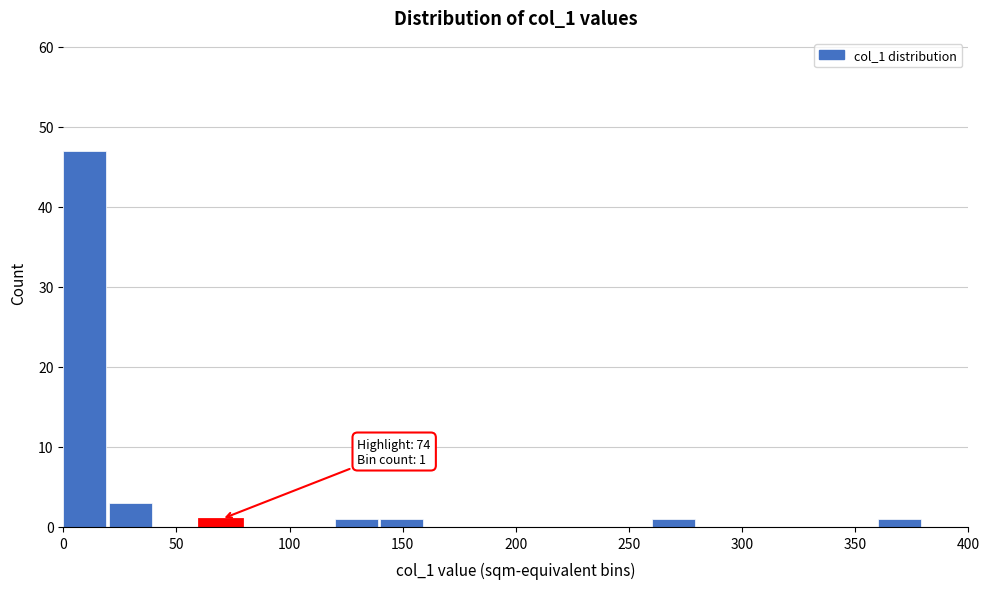

Over which range of the x-axis is the bar tallest?

0 to 20